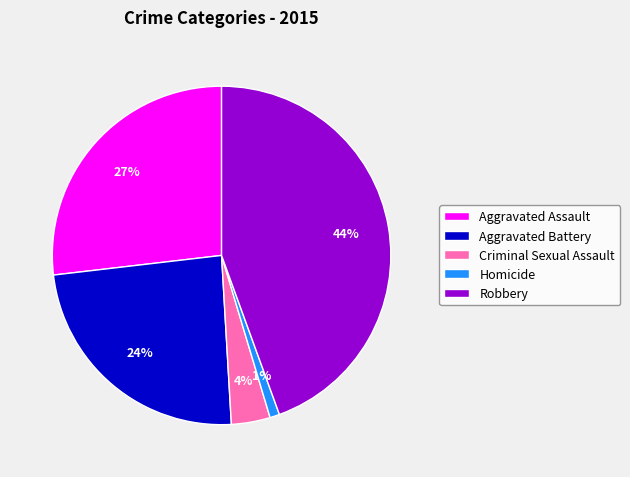

What is the ratio of the value at Robbery to the value at Aggravated Battery?

1.8